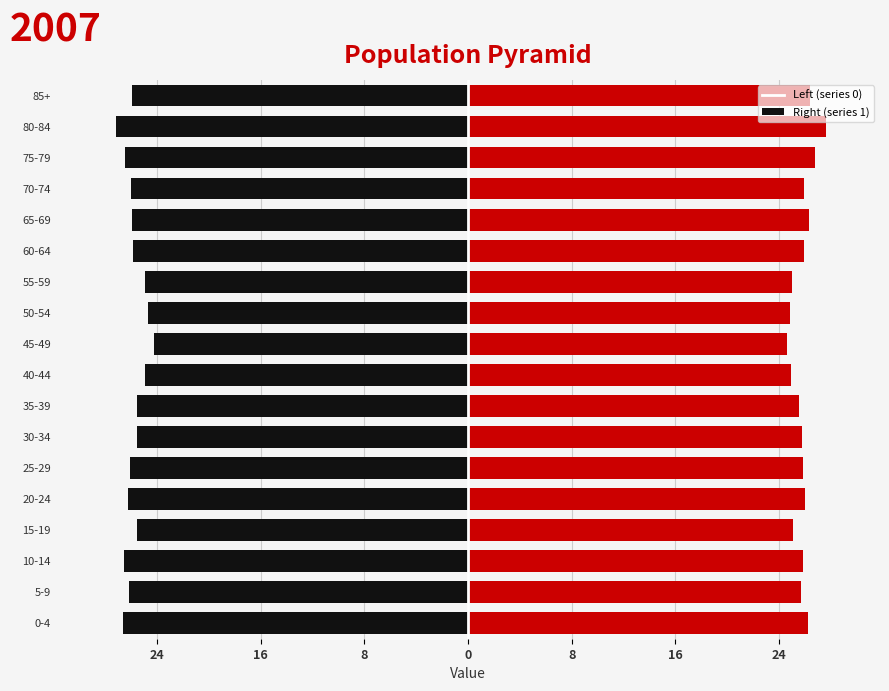

Is it true that right equals 25.9 at 60-64?

True